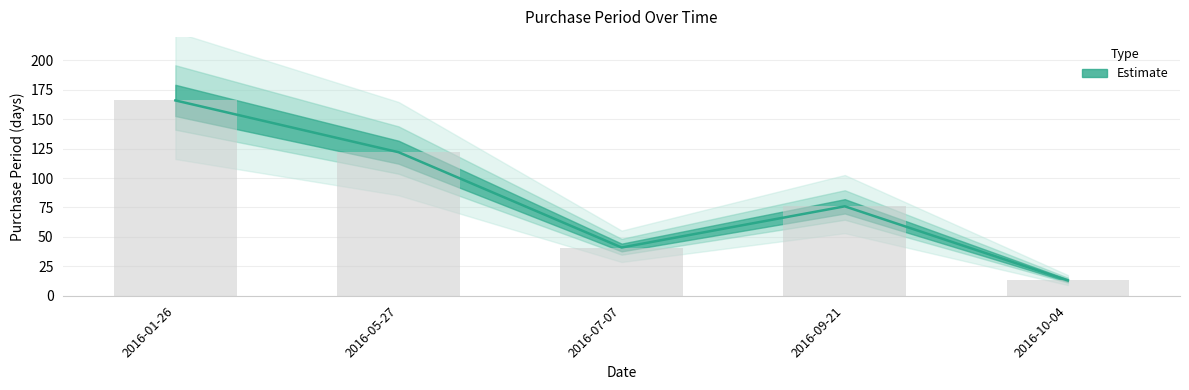

What value does the data have at 2016-01-26?

166